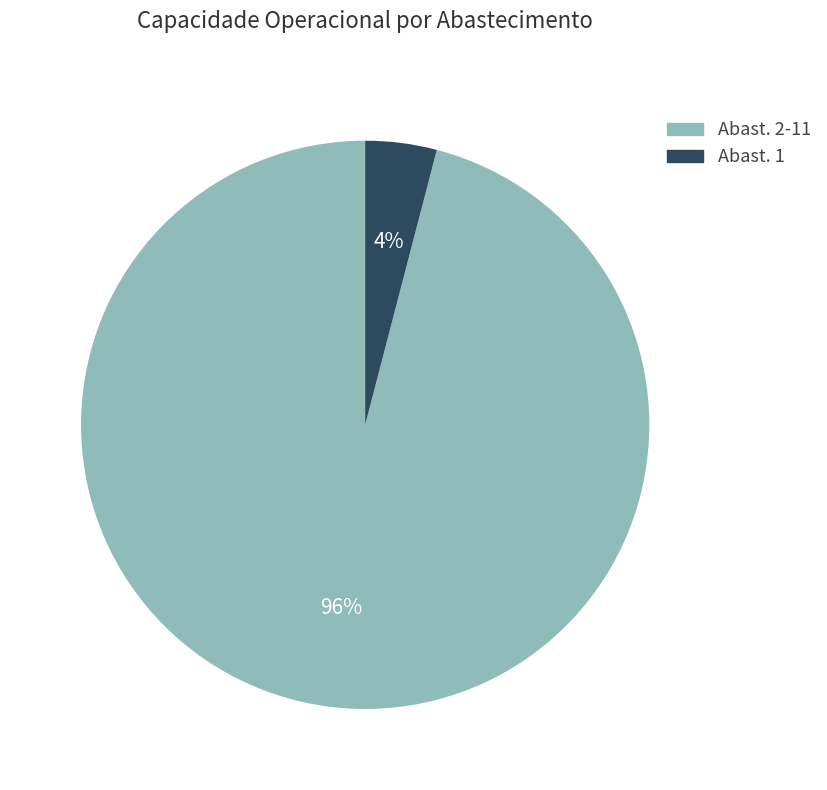

Count the number of slices in the pie.

2